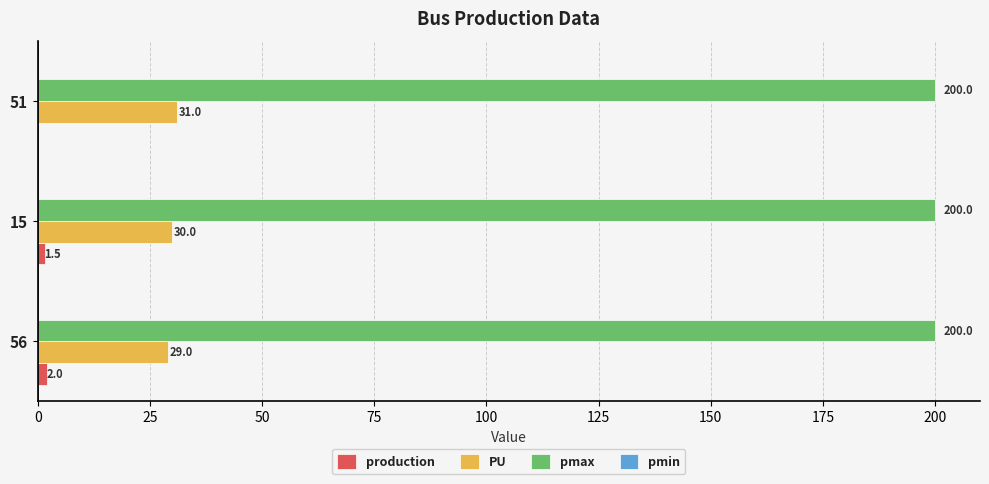

Where is PU nearest to the value 30?

15